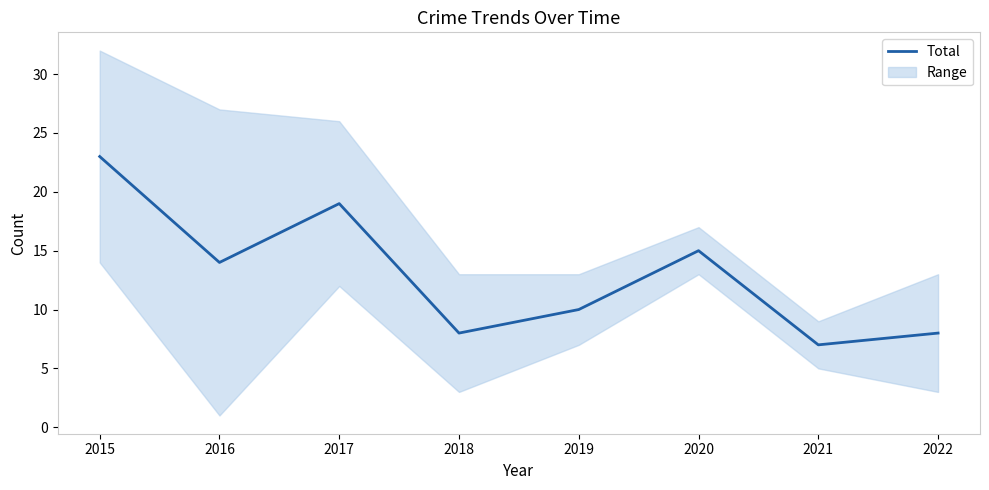

Reading left to right, list all the values displayed in this chart.

23	14	19	8	10	15	7	8